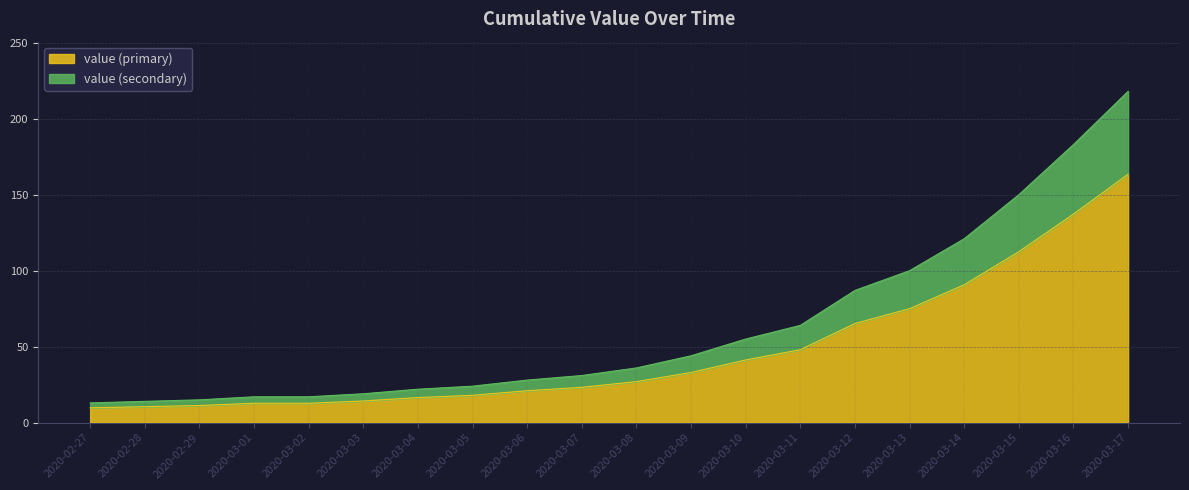

What is the average value?

47.2